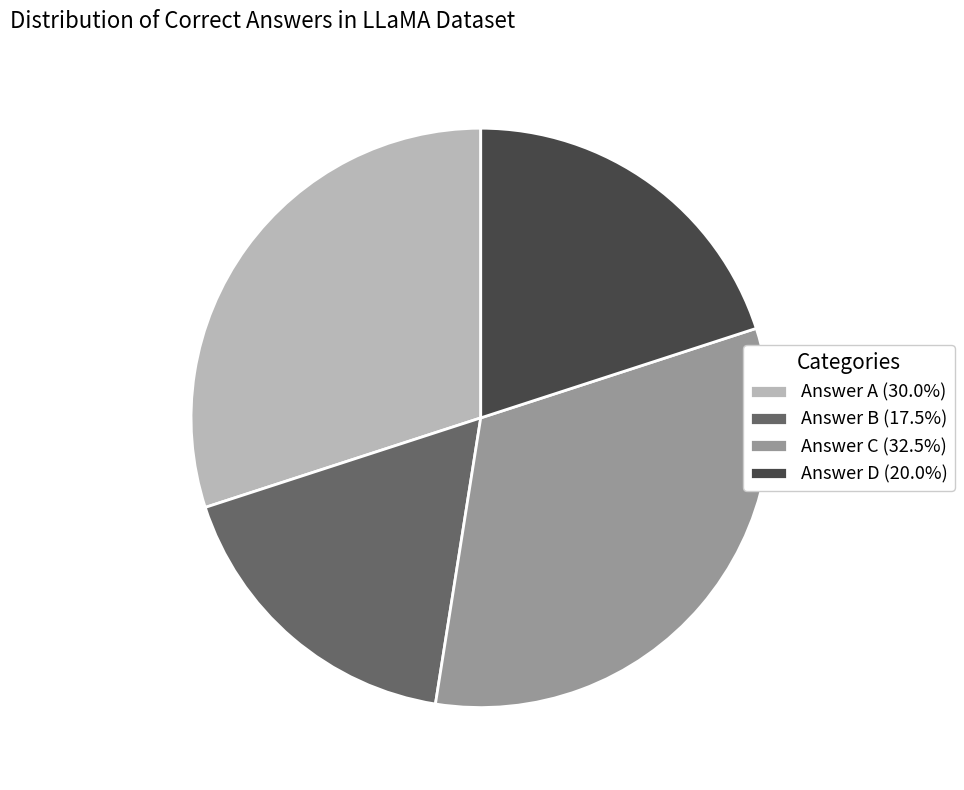

Is the sum of Answer B (17.5%) and Answer A (30.0%) greater than half?

No